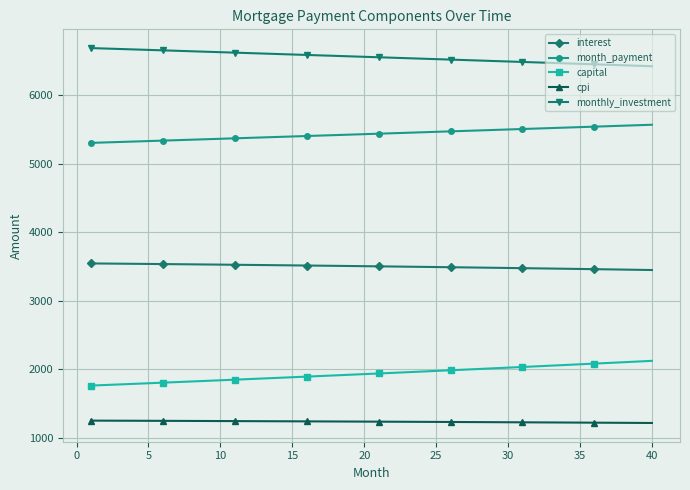

Which series has the largest total across all categories?

monthly_investment